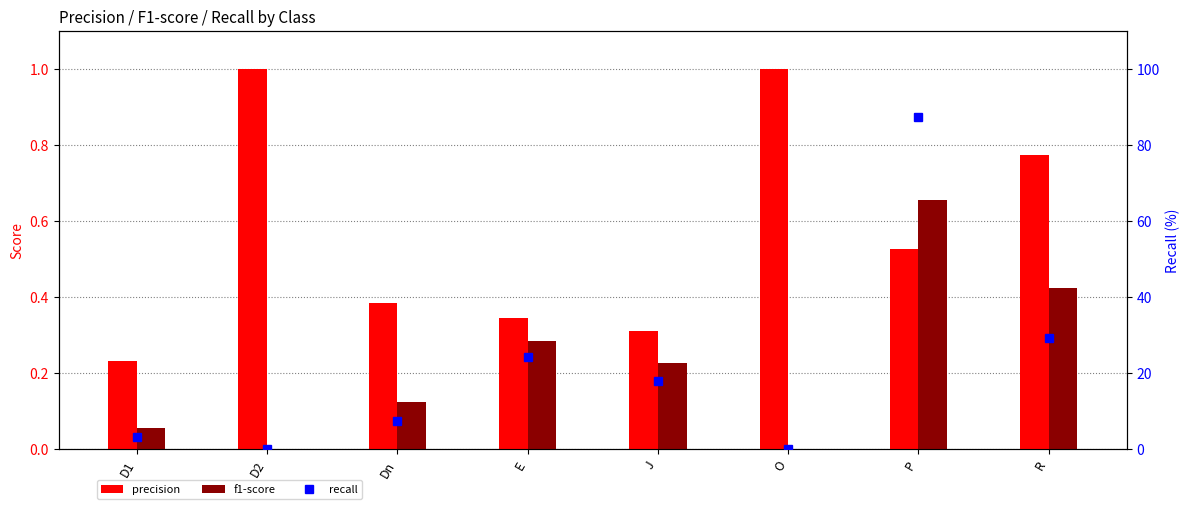

At which category is the sum across all series the highest?

P